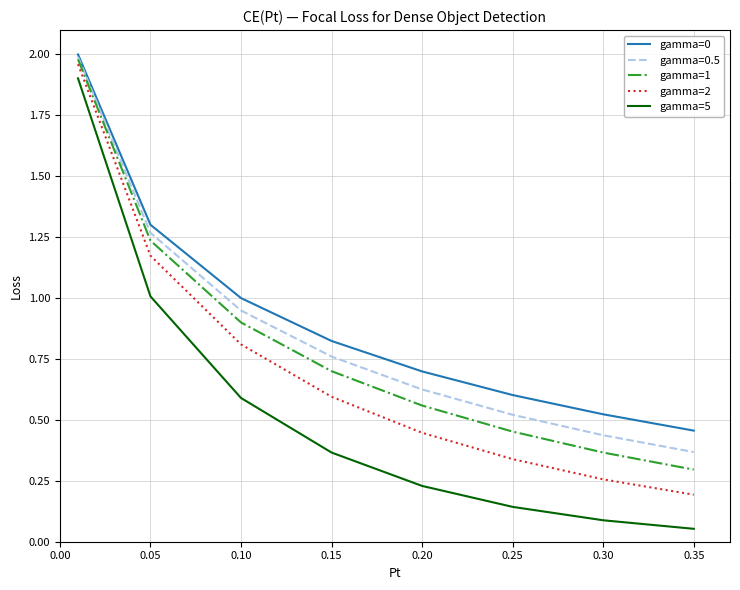

True or false: gamma=0 and gamma=5 intersect in this chart.

False